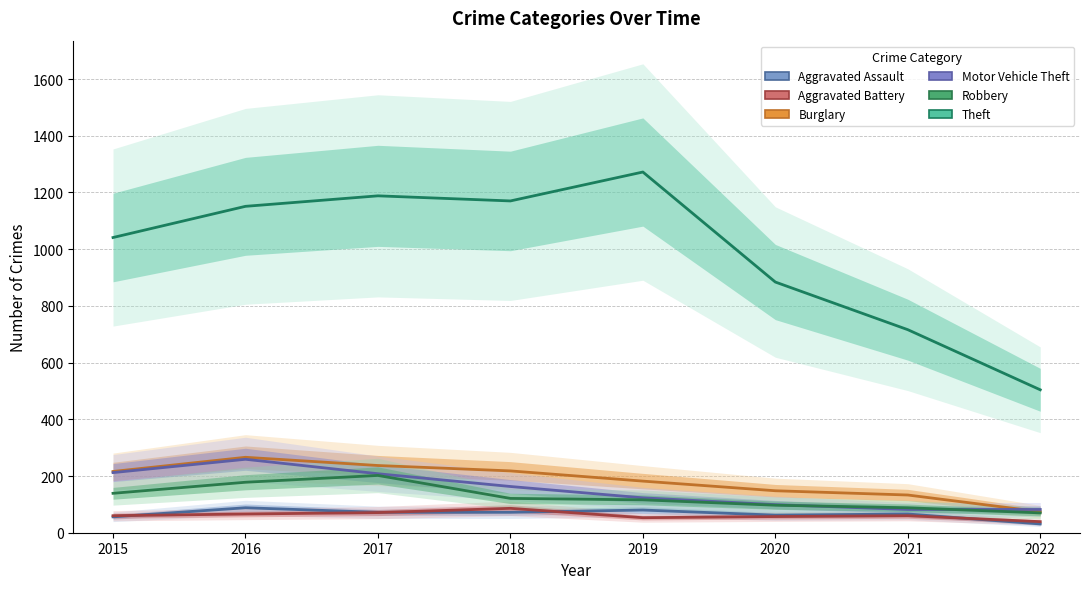

How many values in the Motor Vehicle Theft series exceed 163?

3